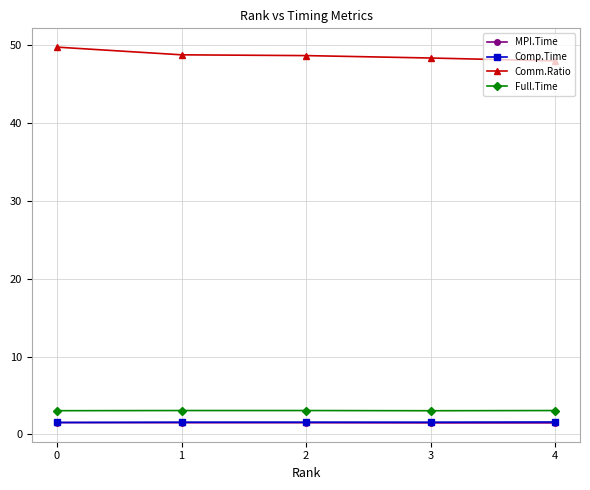

What is the difference between the maximum and second lowest values in the Comm.Ratio series?

1.4